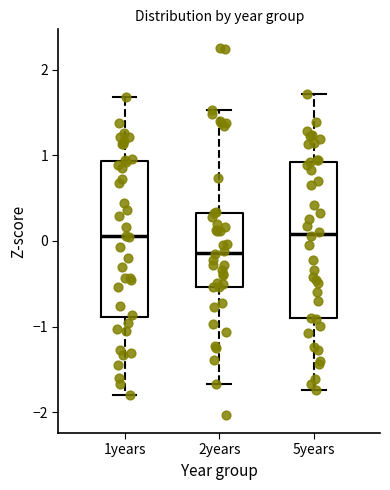

Reading left to right, read every box against the y-axis: the position of its median line, the range the box covers, and the ends of its whiskers. The values are not printed on the chart, so give them approximately, as read against the axis.

1years: median 0.1, box -0.9 to 0.9, whiskers -1.8 to 1.7
2years: median -0.1, box -0.5 to 0.3, whiskers -1.7 to 1.5
5years: median 0.1, box -0.9 to 0.9, whiskers -1.7 to 1.7